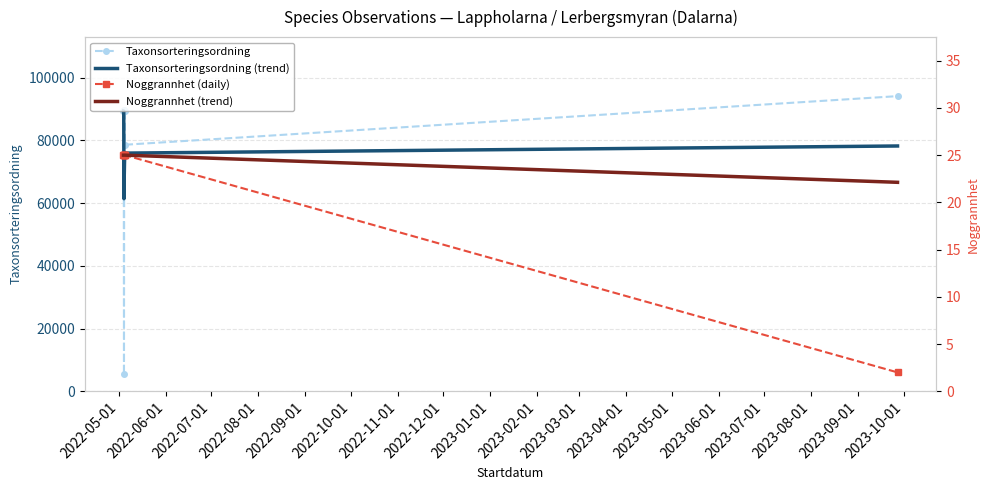

True or false: Taxonsorteringsordning and Taxonsorteringsordning (trend) cross at least once.

True